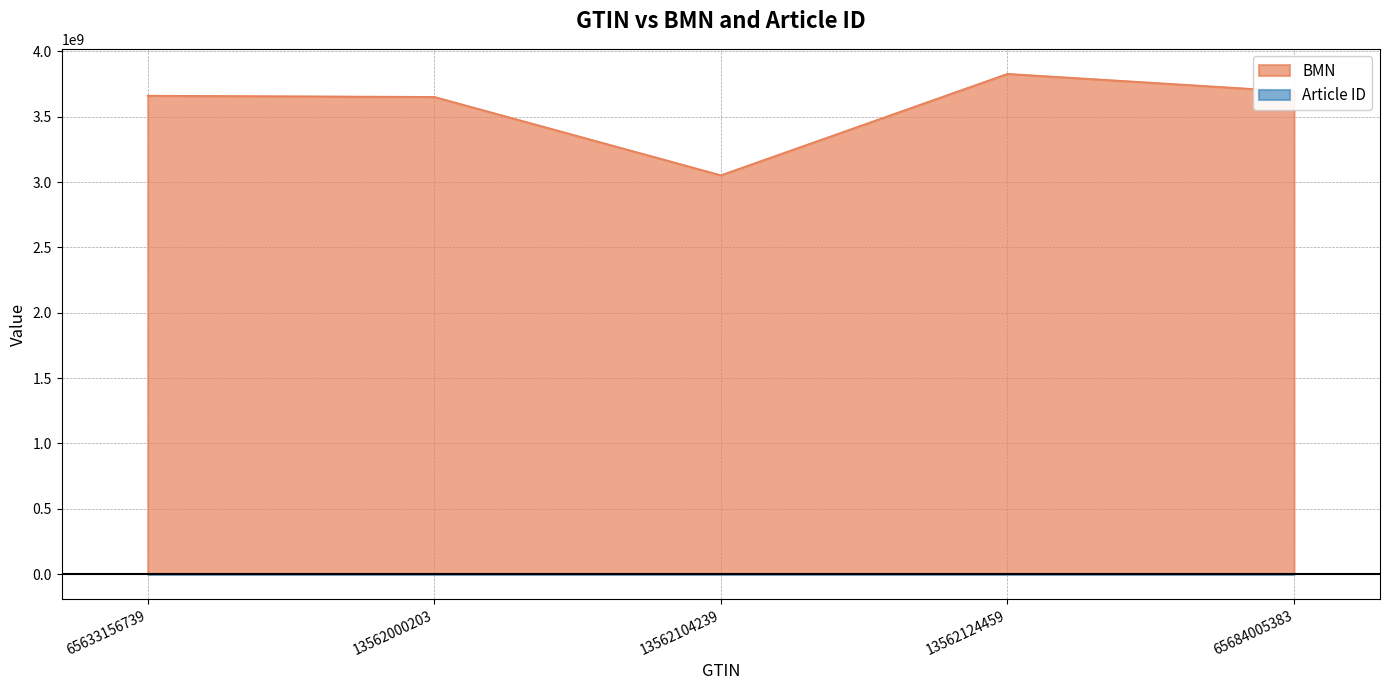

True or false: BMN has a value of 1736854441 at 13562000203.

False